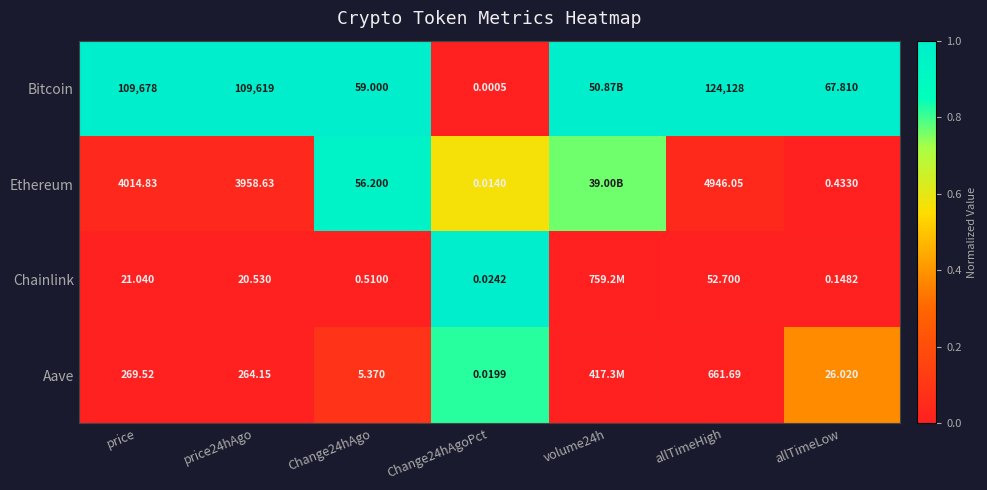

Which series changed the most between price and allTimeHigh?

Bitcoin